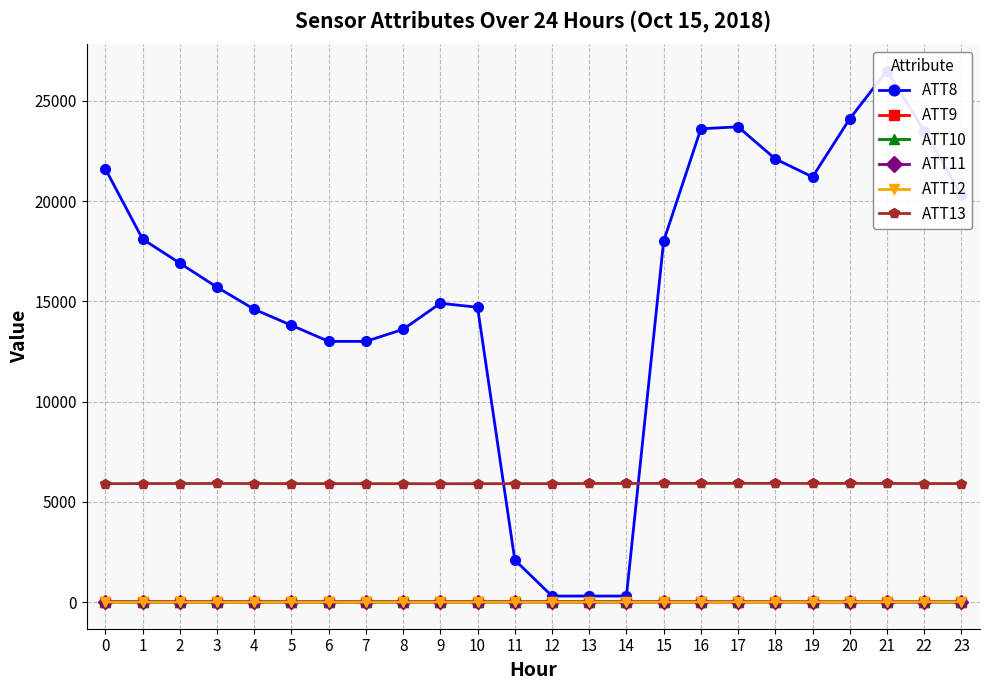

The value of ATT12 at 21 is 9.5. True or false?

True